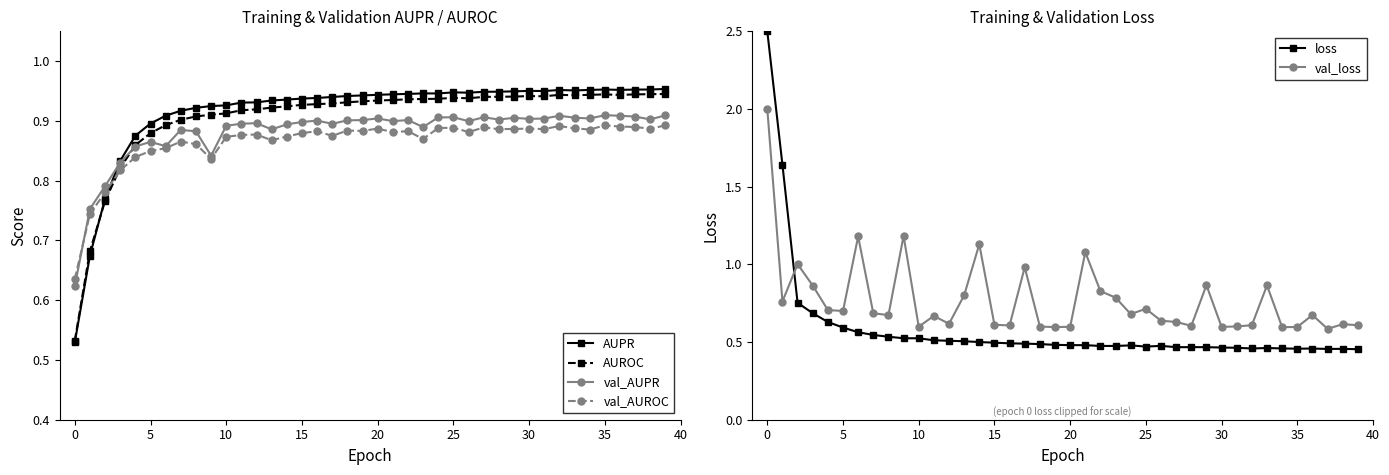

Which has a higher value, 13 or 18?

18